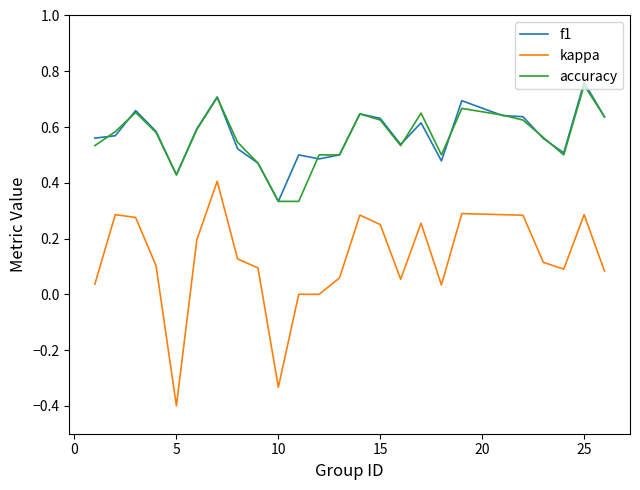

What are all the series names shown in the legend?

f1, kappa, accuracy